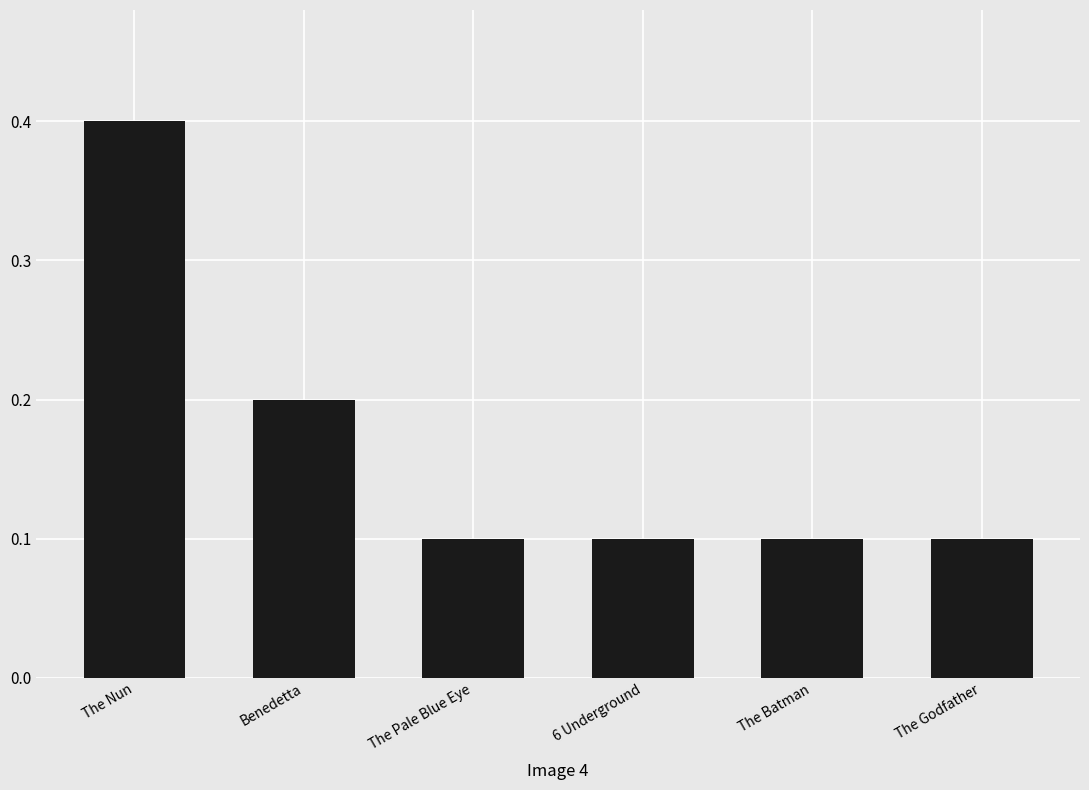

Reading left to right, transcribe all the data shown in this chart.

The Nun=0.4	Benedetta=0.2	The Pale Blue Eye=0.1	6 Underground=0.1	The Batman=0.1	The Godfather=0.1